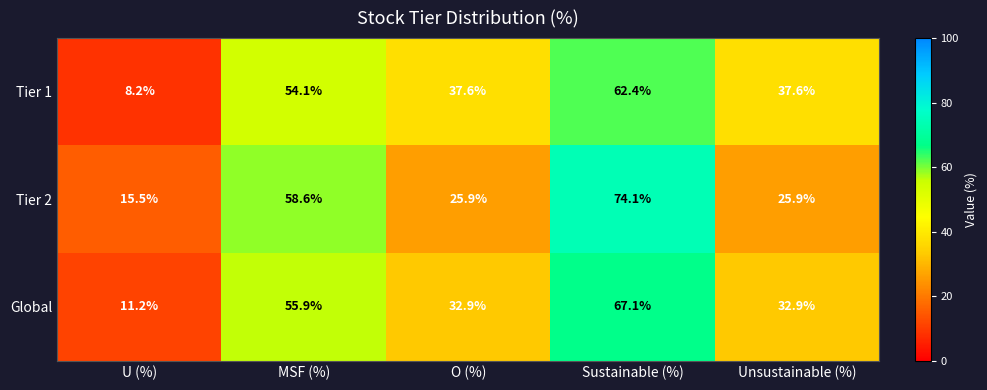

What is the difference between the maximum and minimum values in the Tier 2 series?

58.6